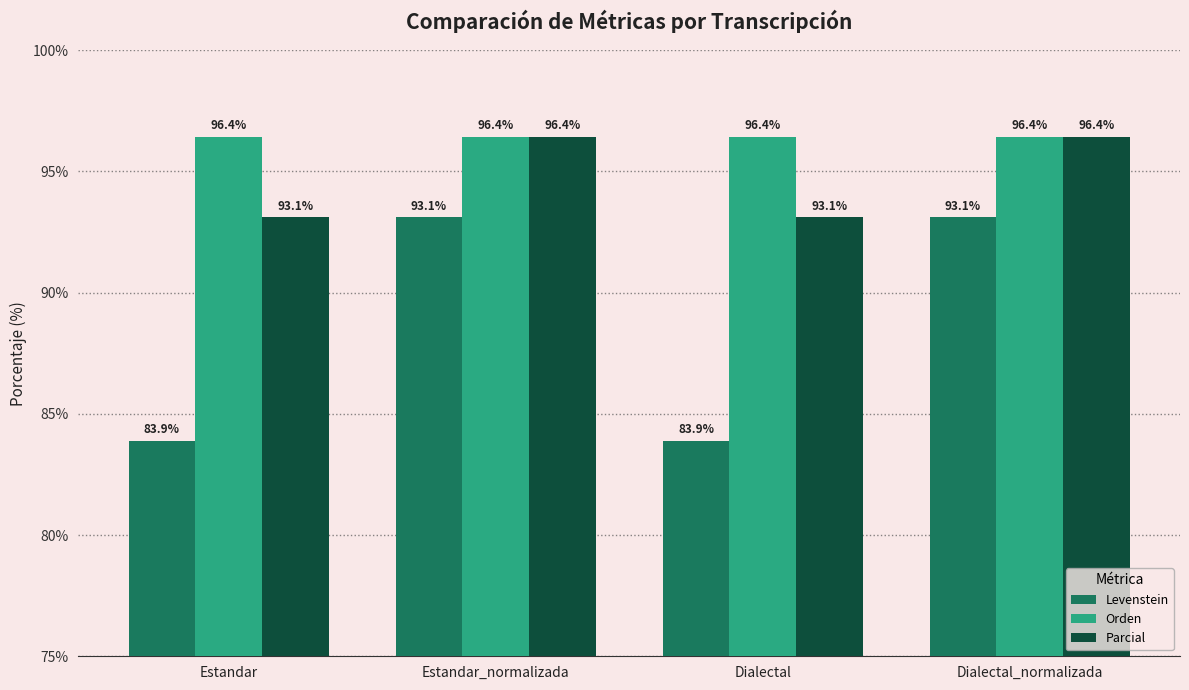

What is the difference between the Parcial values at Dialectal and Dialectal_normalizada?

3.3